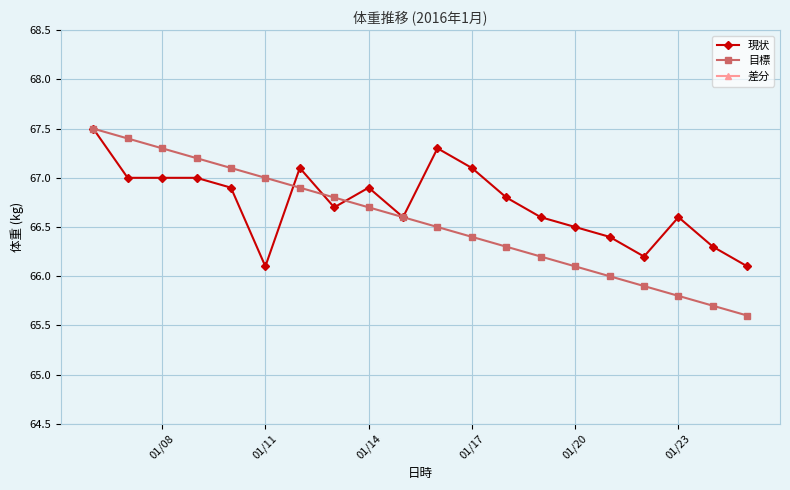

What is the lowest value of the 差分 series?

-0.8